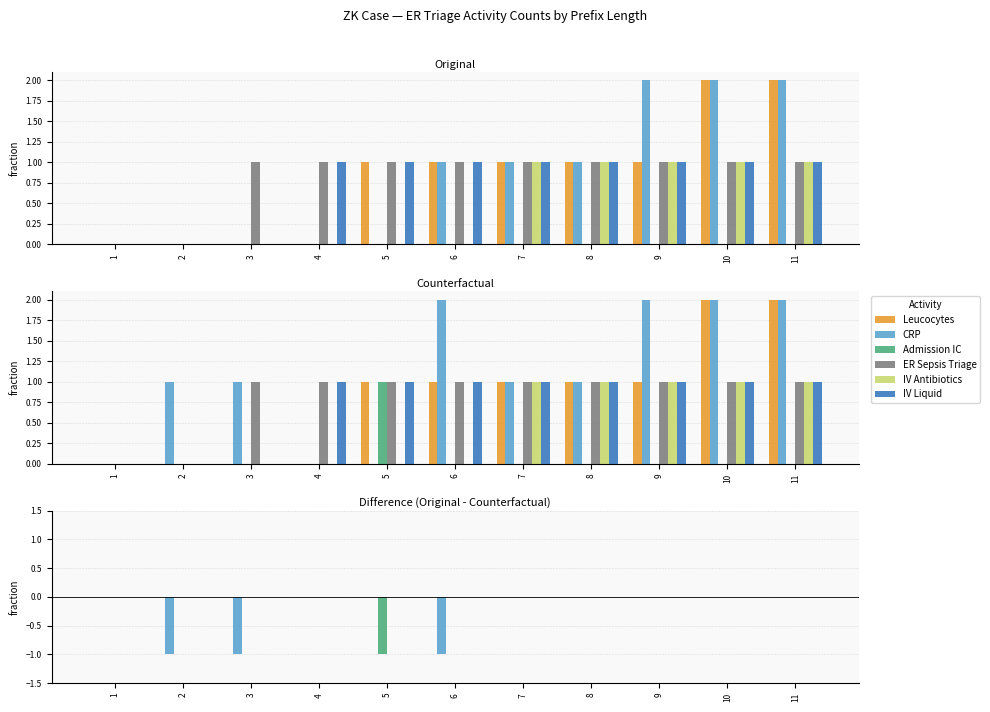

Does the chart contain stacked bars?

No